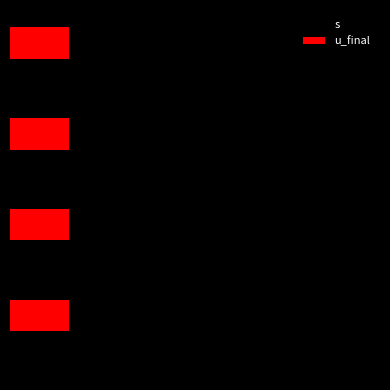

What are all the series names shown in the legend?

s, u_final